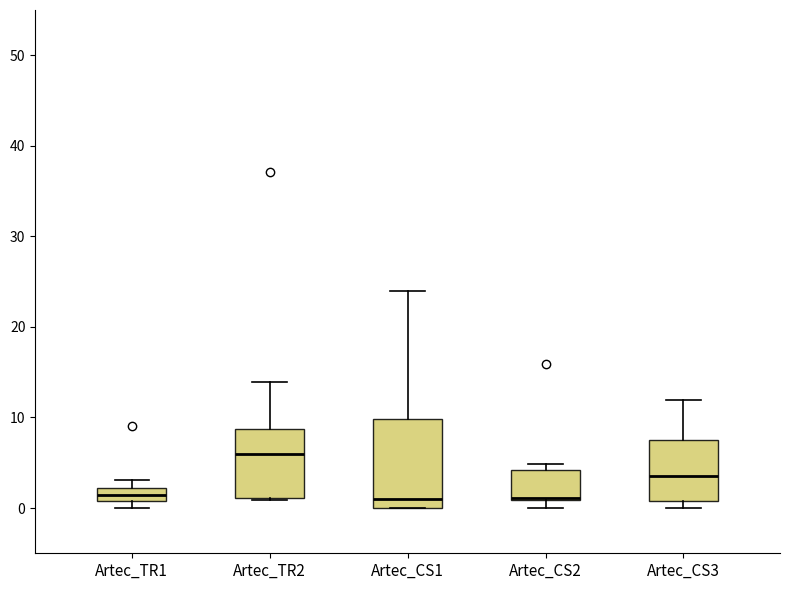

Where is the upper edge of the box for Artec_CS1 on the y-axis? The values are not printed on the chart, so give them approximately, as read against the axis.

10